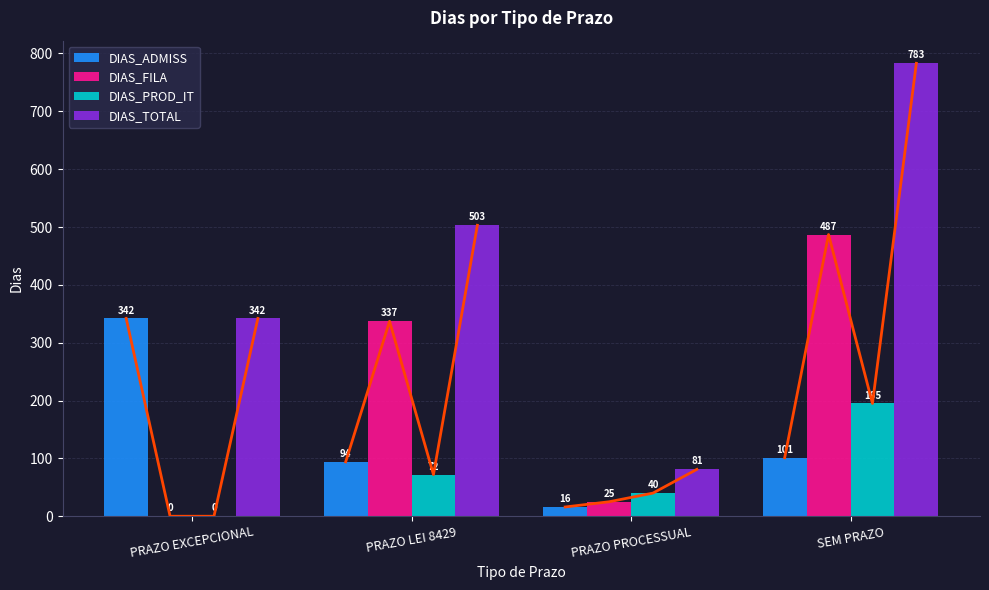

Rank the series by their maximum value, from highest to lowest.

DIAS_TOTAL, DIAS_FILA, DIAS_ADMISS, DIAS_PROD_IT